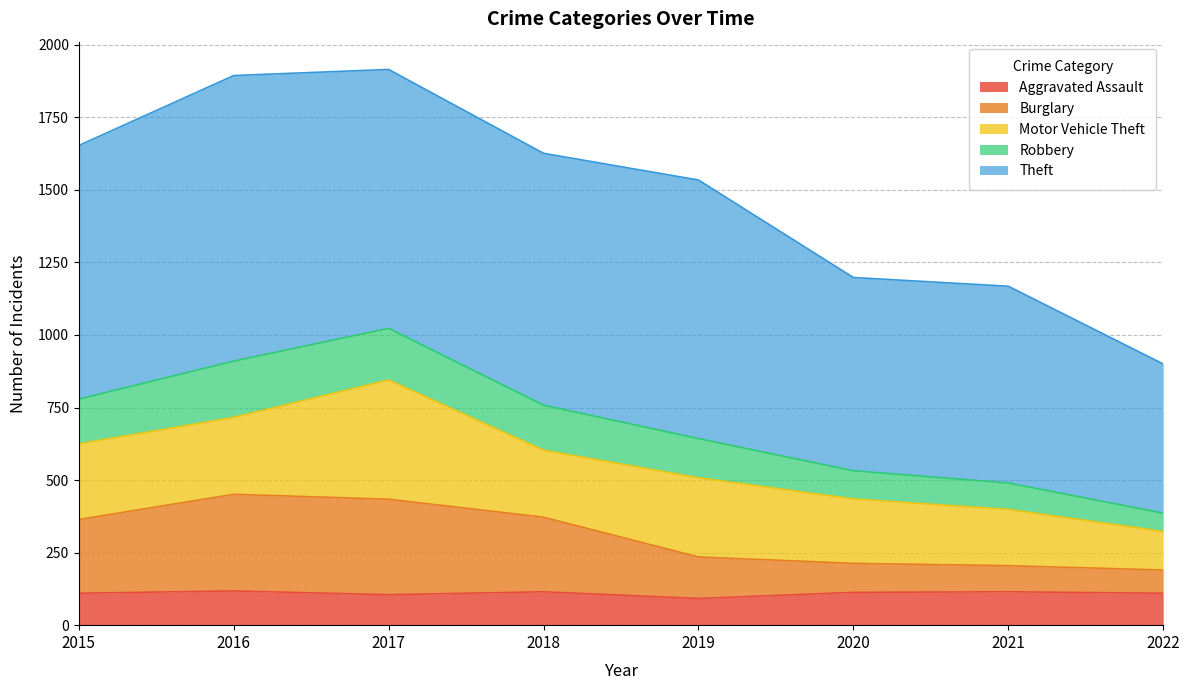

What is the maximum value for Aggravated Assault?

118